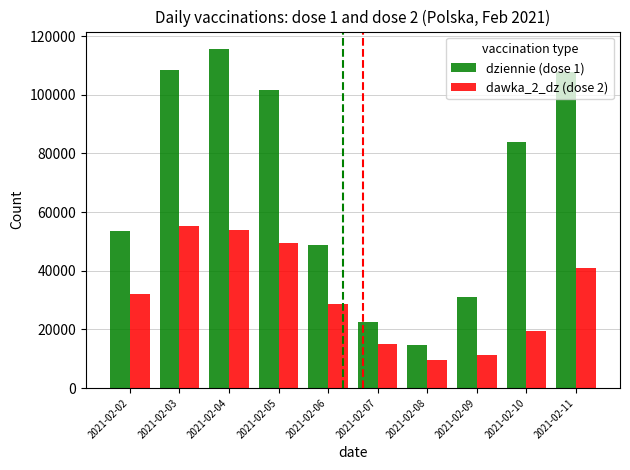

What are all the series names shown in the legend?

dziennie (dose 1), dawka_2_dz (dose 2)